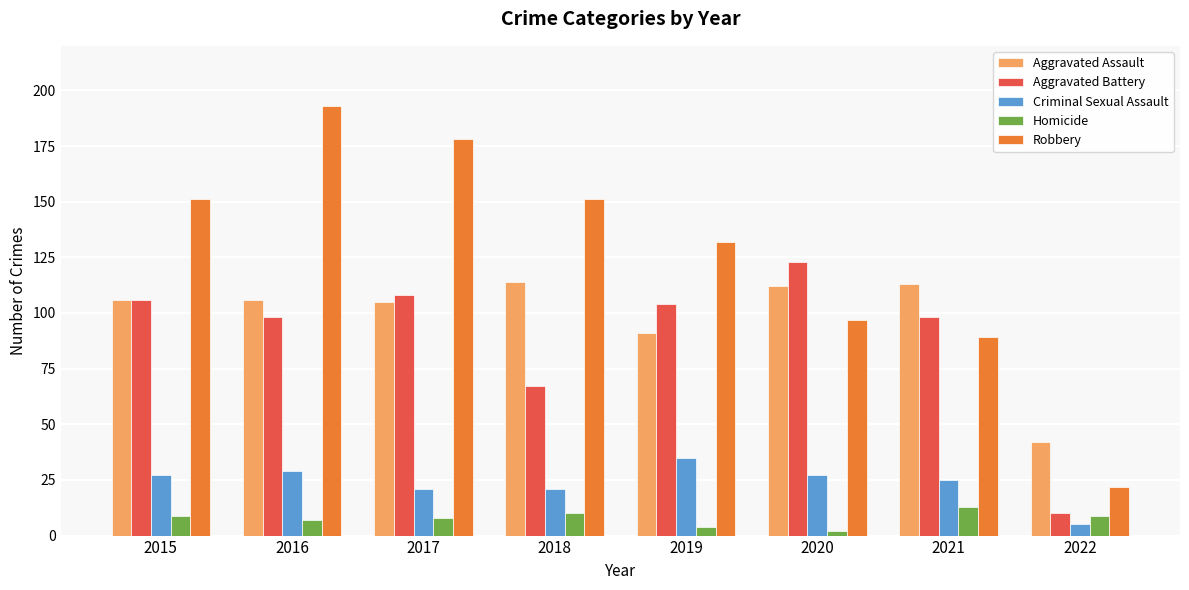

Rank the series by their maximum value, from highest to lowest.

Robbery, Aggravated Battery, Aggravated Assault, Criminal Sexual Assault, Homicide